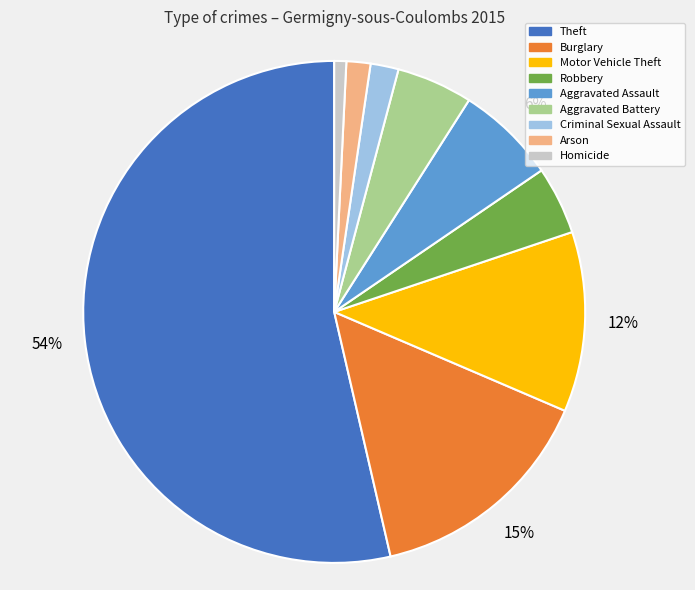

To the nearest percent, what is the combined percentage of Aggravated Assault and Criminal Sexual Assault?

8%